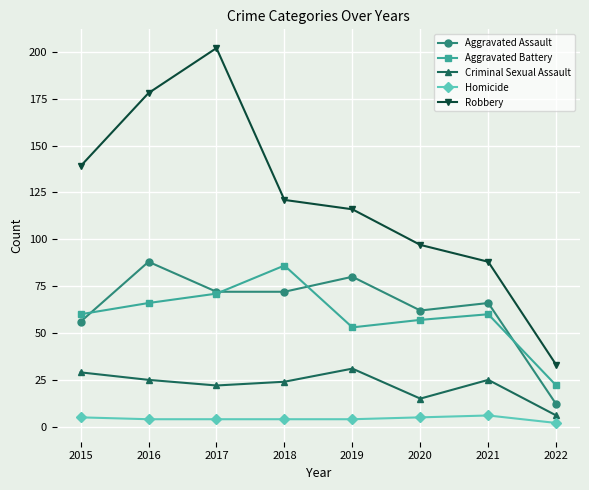

True or false: Homicide and Aggravated Battery cross at least once.

False